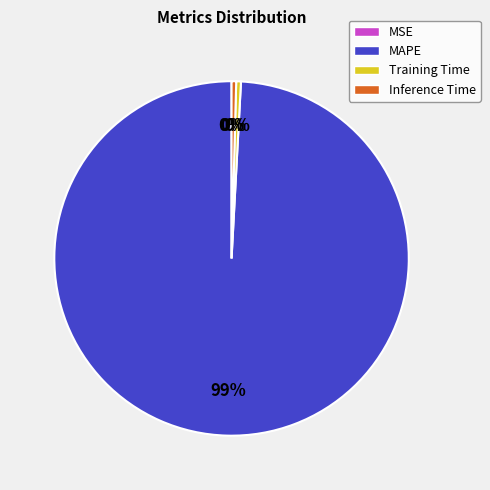

What is the majority slice?

MAPE